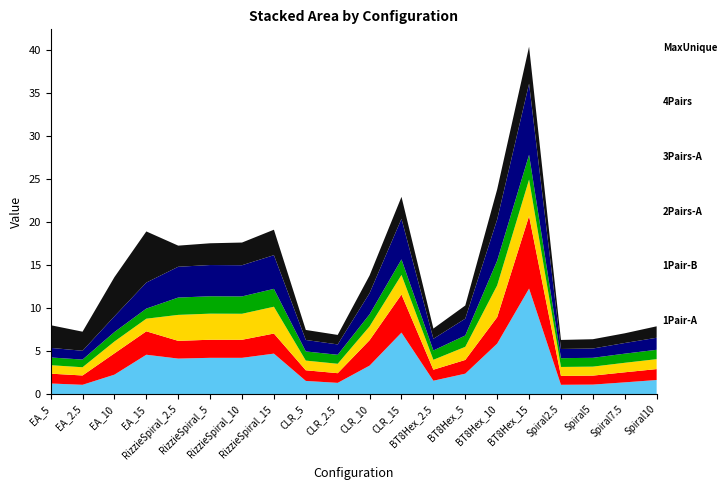

Reading left to right, extract all data points from this chart.

1Pair-A: EA_5=1.2	EA_2.5=1.1	EA_10=2.3	EA_15=4.6	RizzieSpiral_2.5=4.1	RizzieSpiral_5=4.2	RizzieSpiral_10=4.2	RizzieSpiral_15=4.7	CLR_5=1.5	CLR_2.5=1.3	CLR_10=3.3	CLR_15=7.2	BT8Hex_2.5=1.6	BT8Hex_5=2.4	BT8Hex_10=5.9	BT8Hex_15=12.3	Spiral2.5=1.1	Spiral5=1.1	Spiral7.5=1.4	Spiral10=1.6
1Pair-B: EA_5=1.1	EA_2.5=1.1	EA_10=2.5	EA_15=2.7	RizzieSpiral_2.5=2.1	RizzieSpiral_5=2.1	RizzieSpiral_10=2.1	RizzieSpiral_15=2.3	CLR_5=1.2	CLR_2.5=1.1	CLR_10=3.0	CLR_15=4.4	BT8Hex_2.5=1.3	BT8Hex_5=1.6	BT8Hex_10=3.1	BT8Hex_15=8.4	Spiral2.5=1.0	Spiral5=1.0	Spiral7.5=1.2	Spiral10=1.3
2Pairs-A: EA_5=1.0	EA_2.5=1.0	EA_10=1.4	EA_15=1.5	RizzieSpiral_2.5=3.0	RizzieSpiral_5=3.0	RizzieSpiral_10=3.0	RizzieSpiral_15=3.1	CLR_5=1.1	CLR_2.5=1.1	CLR_10=1.6	CLR_15=2.3	BT8Hex_2.5=1.2	BT8Hex_5=1.5	BT8Hex_10=3.7	BT8Hex_15=4.2	Spiral2.5=1.0	Spiral5=1.0	Spiral7.5=1.1	Spiral10=1.2
3Pairs-A: EA_5=0.9	EA_2.5=0.9	EA_10=1.1	EA_15=1.2	RizzieSpiral_2.5=2.0	RizzieSpiral_5=2.0	RizzieSpiral_10=2.0	RizzieSpiral_15=2.1	CLR_5=1.1	CLR_2.5=1.0	CLR_10=1.4	CLR_15=1.8	BT8Hex_2.5=1.1	BT8Hex_5=1.3	BT8Hex_10=2.9	BT8Hex_15=2.9	Spiral2.5=1.0	Spiral5=1.0	Spiral7.5=1.1	Spiral10=1.1
4Pairs: EA_5=1.1	EA_2.5=1.0	EA_10=1.8	EA_15=3.0	RizzieSpiral_2.5=3.6	RizzieSpiral_5=3.6	RizzieSpiral_10=3.6	RizzieSpiral_15=3.9	CLR_5=1.3	CLR_2.5=1.2	CLR_10=2.5	CLR_15=4.7	BT8Hex_2.5=1.4	BT8Hex_5=2.0	BT8Hex_10=4.8	BT8Hex_15=8.3	Spiral2.5=1.1	Spiral5=1.1	Spiral7.5=1.2	Spiral10=1.4
MaxUnique: EA_5=2.6	EA_2.5=2.2	EA_10=4.6	EA_15=5.9	RizzieSpiral_2.5=2.5	RizzieSpiral_5=2.5	RizzieSpiral_10=2.6	RizzieSpiral_15=3.0	CLR_5=1.2	CLR_2.5=1.1	CLR_10=2.0	CLR_15=2.5	BT8Hex_2.5=1.2	BT8Hex_5=1.5	BT8Hex_10=3.5	BT8Hex_15=4.3	Spiral2.5=1.0	Spiral5=1.1	Spiral7.5=1.1	Spiral10=1.3